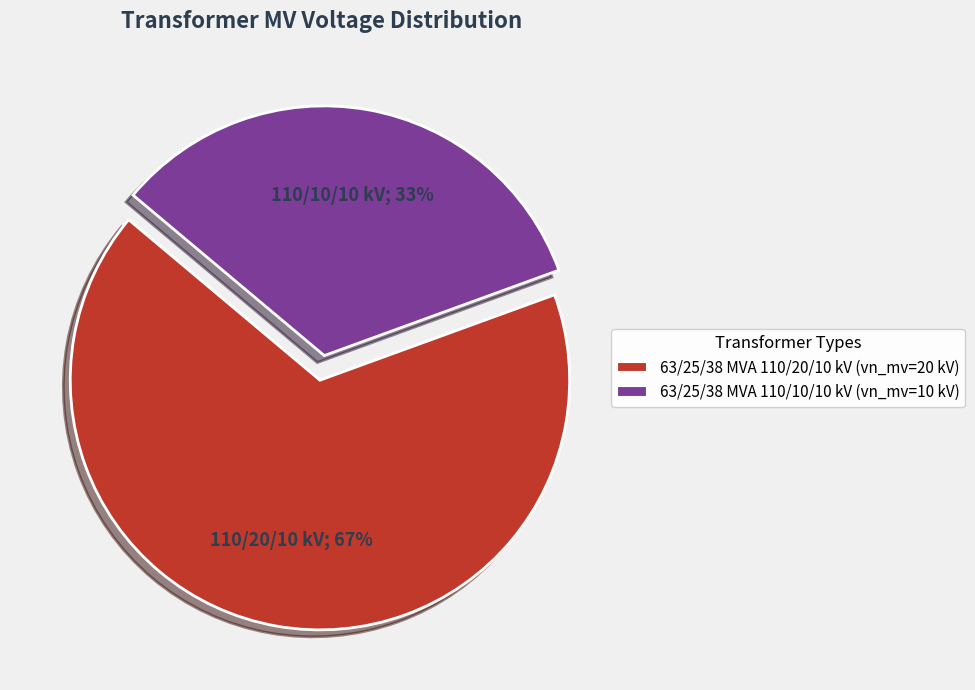

Count the number of slices in the pie.

2